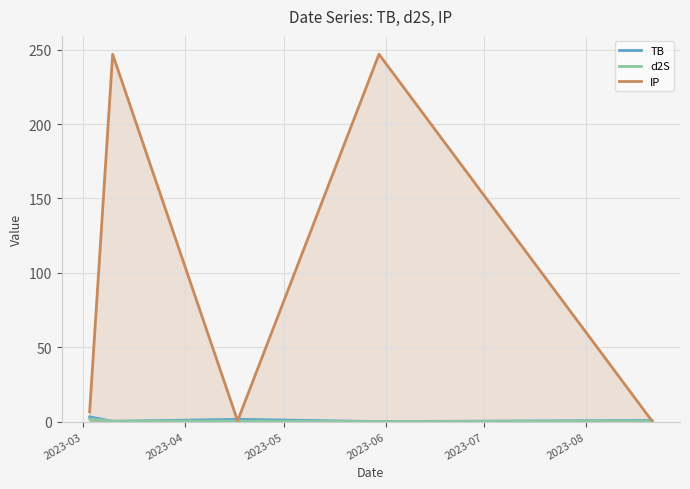

Reading left to right, transcribe all the data shown in this chart.

TB: 3.2	0.2	1.5	0.0	0.7
d2S: 1.7	0.3	0.3	0.0	0.3
IP: 6.5	247.0	0.5	247.0	0.5